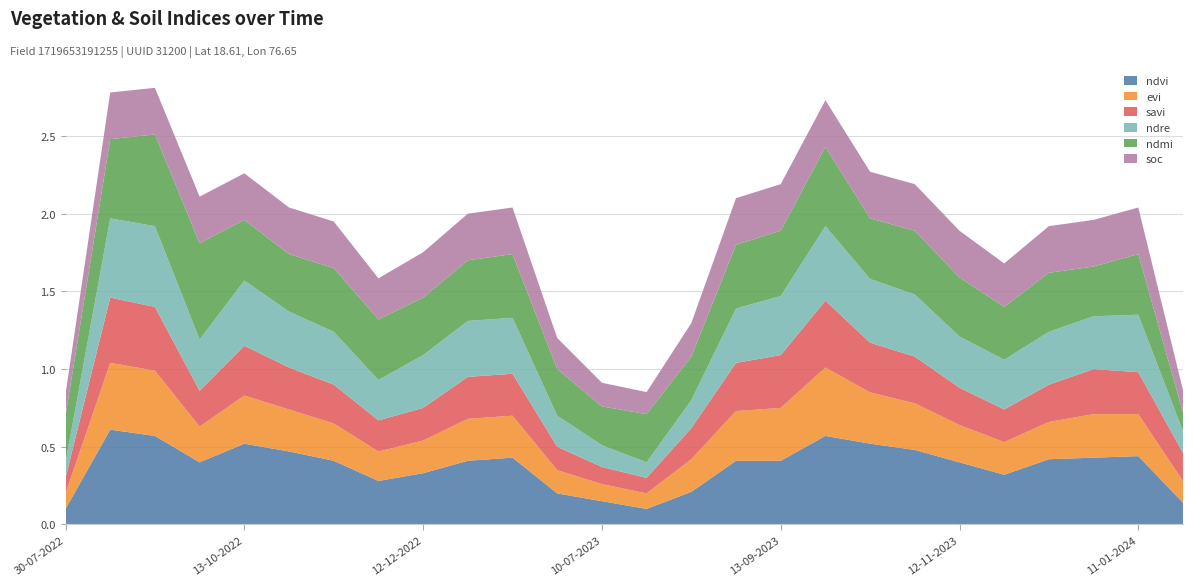

Reading left to right, what are all the values shown in this chart?

ndvi: 0.1	0.6	0.6	0.4	0.5	0.5	0.4	0.3	0.3	0.4	0.4	0.2	0.1	0.1	0.2	0.4	0.4	0.6	0.5	0.5	0.4	0.3	0.4	0.4	0.4	0.1
evi: 0.1	0.4	0.4	0.2	0.3	0.3	0.2	0.2	0.2	0.3	0.3	0.1	0.1	0.1	0.2	0.3	0.3	0.4	0.3	0.3	0.2	0.2	0.2	0.3	0.3	0.1
savi: 0.1	0.4	0.4	0.2	0.3	0.3	0.2	0.2	0.2	0.3	0.3	0.1	0.1	0.1	0.2	0.3	0.3	0.4	0.3	0.3	0.2	0.2	0.2	0.3	0.3	0.2
ndre: 0.1	0.5	0.5	0.3	0.4	0.4	0.3	0.3	0.3	0.4	0.4	0.2	0.1	0.1	0.2	0.3	0.4	0.5	0.4	0.4	0.3	0.3	0.3	0.3	0.4	0.1
ndmi: 0.3	0.5	0.6	0.6	0.4	0.4	0.4	0.4	0.4	0.4	0.4	0.3	0.2	0.3	0.3	0.4	0.4	0.5	0.4	0.4	0.4	0.3	0.4	0.3	0.4	0.1
soc: 0.1	0.3	0.3	0.3	0.3	0.3	0.3	0.3	0.3	0.3	0.3	0.2	0.2	0.1	0.2	0.3	0.3	0.3	0.3	0.3	0.3	0.3	0.3	0.3	0.3	0.1